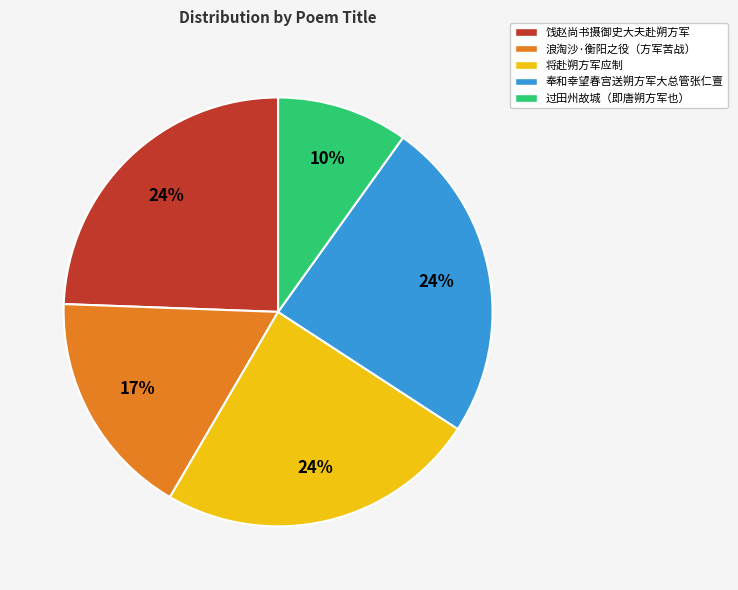

To the nearest percent, what is the average slice percentage?

20%